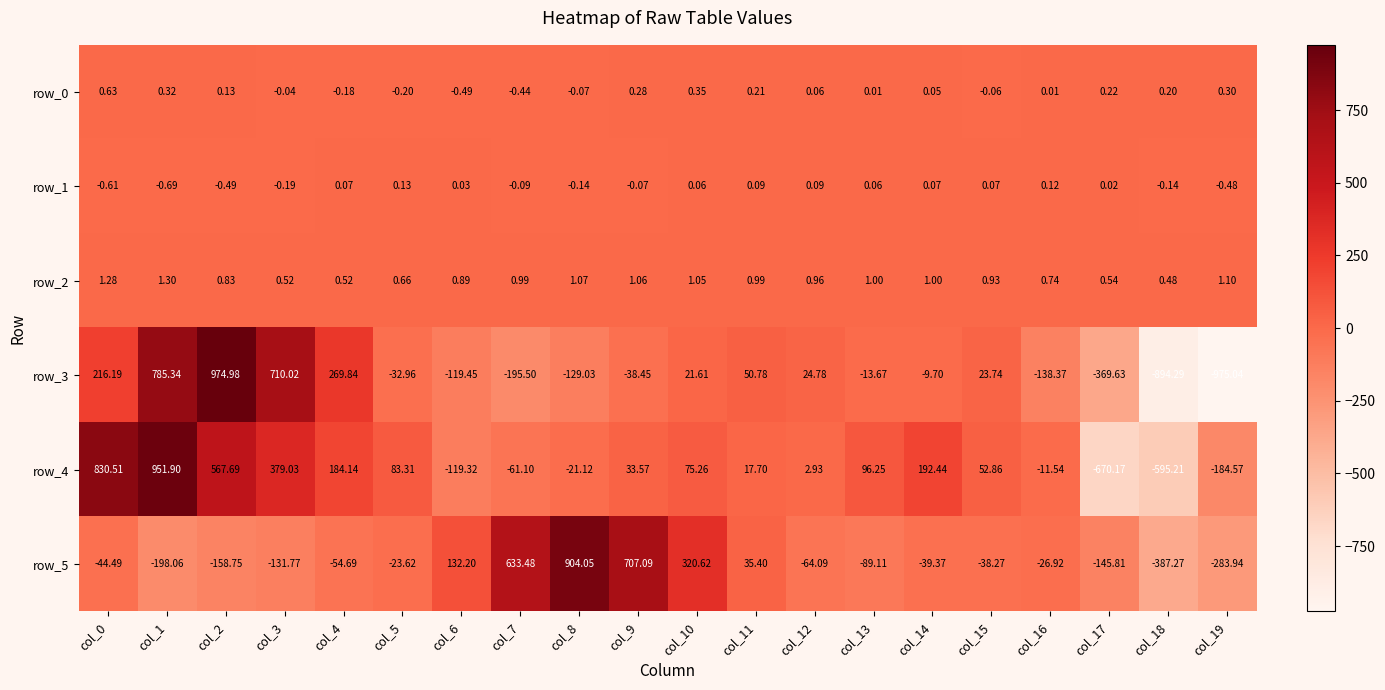

What is the difference between the maximum and minimum values in the row_4 series?

1622.1